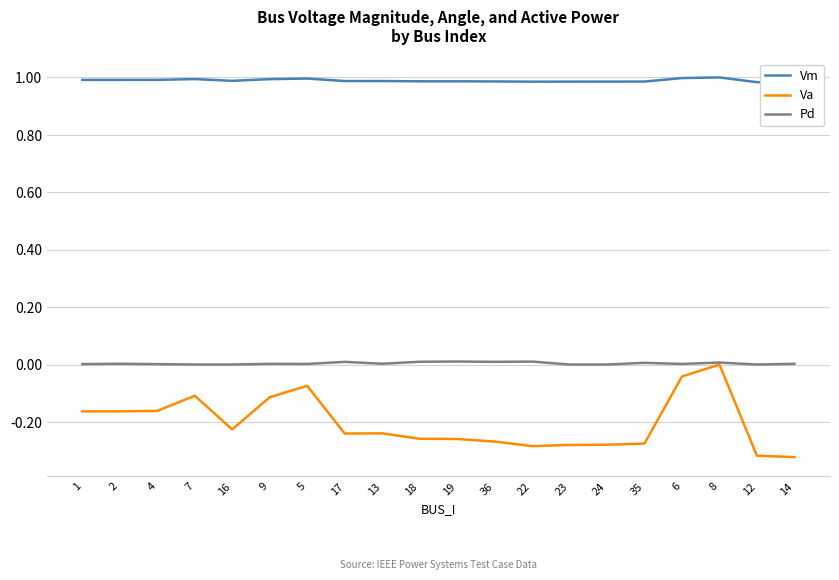

Is it true that Vm equals 1.4 at 12?

False